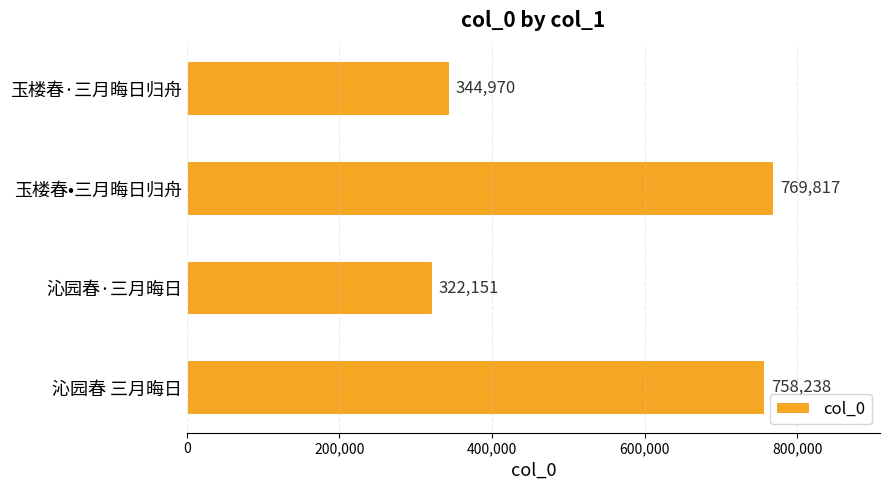

Reading bottom to top, extract all data points from this chart.

沁园春 三月晦日=758238	沁园春·三月晦日=322151	玉楼春•三月晦日归舟=769817	玉楼春·三月晦日归舟=344970